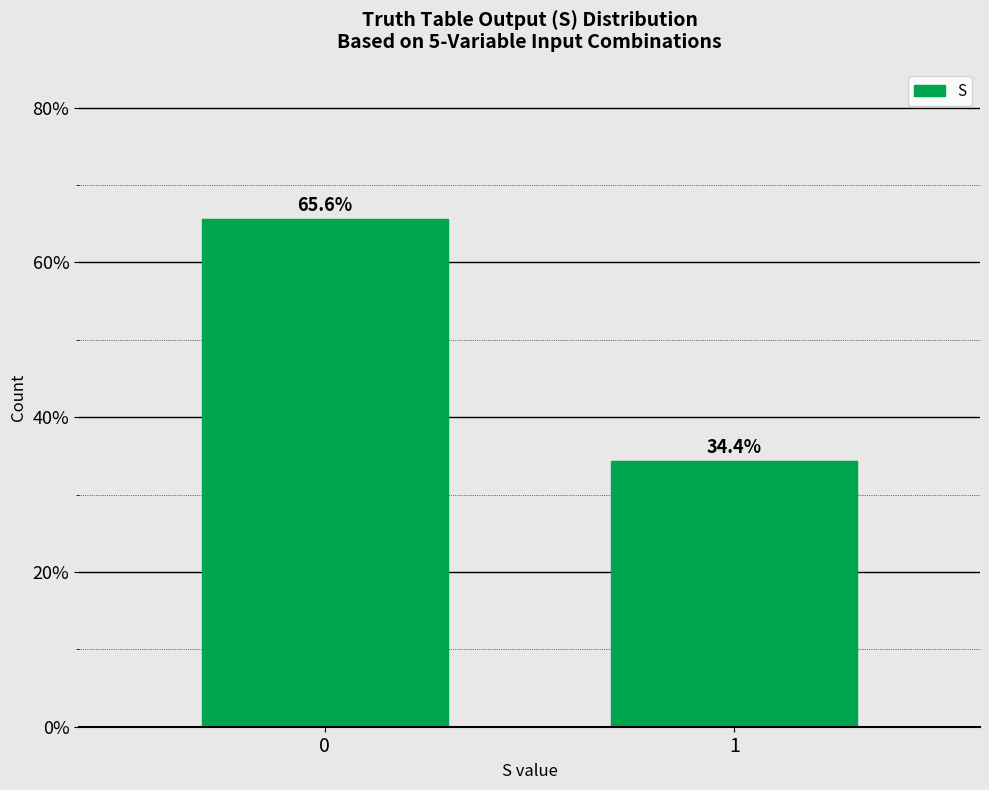

Reading left to right, what are all the values shown in this chart?

0=65.6	1=34.4